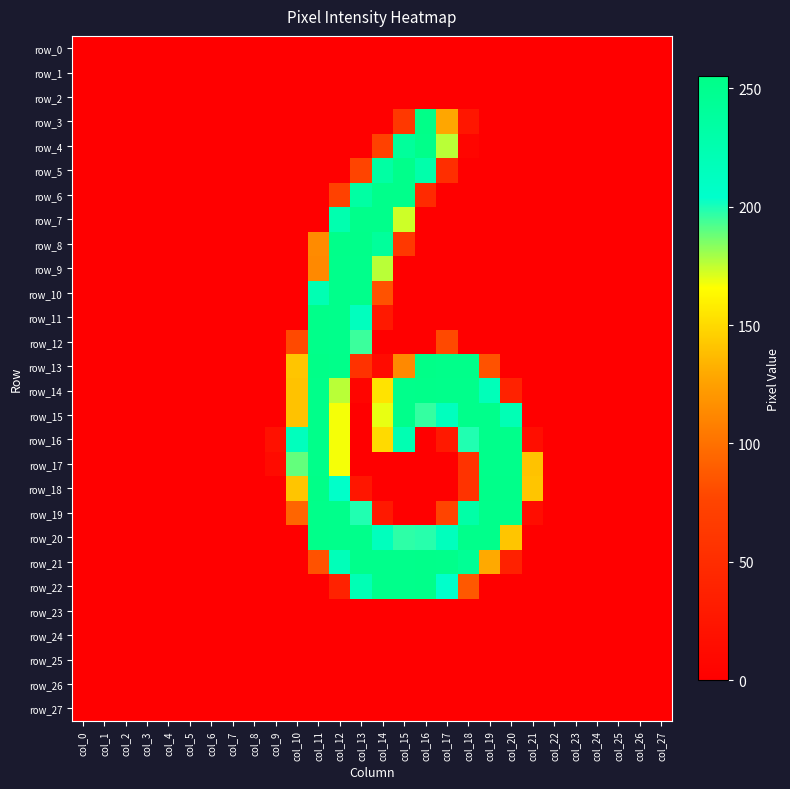

Reading right to left, transcribe all the data shown in this chart.

row_0: col_27=0	col_26=0	col_25=0	col_24=0	col_23=0	col_22=0	col_21=0	col_20=0	col_19=0	col_18=0	col_17=0	col_16=0	col_15=0	col_14=0	col_13=0	col_12=0	col_11=0	col_10=0	col_9=0	col_8=0	col_7=0	col_6=0	col_5=0	col_4=0	col_3=0	col_2=0	col_1=0	col_0=0
row_1: col_27=0	col_26=0	col_25=0	col_24=0	col_23=0	col_22=0	col_21=0	col_20=0	col_19=0	col_18=0	col_17=0	col_16=0	col_15=0	col_14=0	col_13=0	col_12=0	col_11=0	col_10=0	col_9=0	col_8=0	col_7=0	col_6=0	col_5=0	col_4=0	col_3=0	col_2=0	col_1=0	col_0=0
row_2: col_27=0	col_26=0	col_25=0	col_24=0	col_23=0	col_22=0	col_21=0	col_20=0	col_19=0	col_18=0	col_17=0	col_16=0	col_15=0	col_14=0	col_13=0	col_12=0	col_11=0	col_10=0	col_9=0	col_8=0	col_7=0	col_6=0	col_5=0	col_4=0	col_3=0	col_2=0	col_1=0	col_0=0
row_3: col_27=0	col_26=0	col_25=0	col_24=0	col_23=0	col_22=0	col_21=0	col_20=0	col_19=0	col_18=25	col_17=128	col_16=255	col_15=63	col_14=0	col_13=0	col_12=0	col_11=0	col_10=0	col_9=0	col_8=0	col_7=0	col_6=0	col_5=0	col_4=0	col_3=0	col_2=0	col_1=0	col_0=0
row_4: col_27=0	col_26=0	col_25=0	col_24=0	col_23=0	col_22=0	col_21=0	col_20=0	col_19=0	col_18=6	col_17=176	col_16=253	col_15=240	col_14=73	col_13=0	col_12=0	col_11=0	col_10=0	col_9=0	col_8=0	col_7=0	col_6=0	col_5=0	col_4=0	col_3=0	col_2=0	col_1=0	col_0=0
row_5: col_27=0	col_26=0	col_25=0	col_24=0	col_23=0	col_22=0	col_21=0	col_20=0	col_19=0	col_18=0	col_17=52	col_16=228	col_15=252	col_14=234	col_13=76	col_12=0	col_11=0	col_10=0	col_9=0	col_8=0	col_7=0	col_6=0	col_5=0	col_4=0	col_3=0	col_2=0	col_1=0	col_0=0
row_6: col_27=0	col_26=0	col_25=0	col_24=0	col_23=0	col_22=0	col_21=0	col_20=0	col_19=0	col_18=0	col_17=0	col_16=47	col_15=252	col_14=252	col_13=234	col_12=73	col_11=0	col_10=0	col_9=0	col_8=0	col_7=0	col_6=0	col_5=0	col_4=0	col_3=0	col_2=0	col_1=0	col_0=0
row_7: col_27=0	col_26=0	col_25=0	col_24=0	col_23=0	col_22=0	col_21=0	col_20=0	col_19=0	col_18=0	col_17=0	col_16=0	col_15=173	col_14=252	col_13=252	col_12=225	col_11=0	col_10=0	col_9=0	col_8=0	col_7=0	col_6=0	col_5=0	col_4=0	col_3=0	col_2=0	col_1=0	col_0=0
row_8: col_27=0	col_26=0	col_25=0	col_24=0	col_23=0	col_22=0	col_21=0	col_20=0	col_19=0	col_18=0	col_17=0	col_16=0	col_15=63	col_14=240	col_13=253	col_12=253	col_11=114	col_10=0	col_9=0	col_8=0	col_7=0	col_6=0	col_5=0	col_4=0	col_3=0	col_2=0	col_1=0	col_0=0
row_9: col_27=0	col_26=0	col_25=0	col_24=0	col_23=0	col_22=0	col_21=0	col_20=0	col_19=0	col_18=0	col_17=0	col_16=0	col_15=0	col_14=176	col_13=252	col_12=252	col_11=113	col_10=0	col_9=0	col_8=0	col_7=0	col_6=0	col_5=0	col_4=0	col_3=0	col_2=0	col_1=0	col_0=0
row_10: col_27=0	col_26=0	col_25=0	col_24=0	col_23=0	col_22=0	col_21=0	col_20=0	col_19=0	col_18=0	col_17=0	col_16=0	col_15=0	col_14=84	col_13=252	col_12=252	col_11=222	col_10=0	col_9=0	col_8=0	col_7=0	col_6=0	col_5=0	col_4=0	col_3=0	col_2=0	col_1=0	col_0=0
row_11: col_27=0	col_26=0	col_25=0	col_24=0	col_23=0	col_22=0	col_21=0	col_20=0	col_19=0	col_18=0	col_17=0	col_16=0	col_15=0	col_14=28	col_13=214	col_12=252	col_11=253	col_10=0	col_9=0	col_8=0	col_7=0	col_6=0	col_5=0	col_4=0	col_3=0	col_2=0	col_1=0	col_0=0
row_12: col_27=0	col_26=0	col_25=0	col_24=0	col_23=0	col_22=0	col_21=0	col_20=0	col_19=0	col_18=0	col_17=79	col_16=0	col_15=0	col_14=0	col_13=195	col_12=252	col_11=253	col_10=79	col_9=0	col_8=0	col_7=0	col_6=0	col_5=0	col_4=0	col_3=0	col_2=0	col_1=0	col_0=0
row_13: col_27=0	col_26=0	col_25=0	col_24=0	col_23=0	col_22=0	col_21=0	col_20=0	col_19=84	col_18=253	col_17=253	col_16=255	col_15=113	col_14=13	col_13=56	col_12=253	col_11=255	col_10=141	col_9=0	col_8=0	col_7=0	col_6=0	col_5=0	col_4=0	col_3=0	col_2=0	col_1=0	col_0=0
row_14: col_27=0	col_26=0	col_25=0	col_24=0	col_23=0	col_22=0	col_21=0	col_20=38	col_19=218	col_18=252	col_17=252	col_16=253	col_15=252	col_14=154	col_13=6	col_12=176	col_11=253	col_10=140	col_9=0	col_8=0	col_7=0	col_6=0	col_5=0	col_4=0	col_3=0	col_2=0	col_1=0	col_0=0
row_15: col_27=0	col_26=0	col_25=0	col_24=0	col_23=0	col_22=0	col_21=0	col_20=221	col_19=252	col_18=252	col_17=214	col_16=196	col_15=252	col_14=169	col_13=0	col_12=167	col_11=253	col_10=140	col_9=0	col_8=0	col_7=0	col_6=0	col_5=0	col_4=0	col_3=0	col_2=0	col_1=0	col_0=0
row_16: col_27=0	col_26=0	col_25=0	col_24=0	col_23=0	col_22=0	col_21=16	col_20=252	col_19=252	col_18=199	col_17=28	col_16=0	col_15=223	col_14=150	col_13=0	col_12=167	col_11=253	col_10=215	col_9=19	col_8=0	col_7=0	col_6=0	col_5=0	col_4=0	col_3=0	col_2=0	col_1=0	col_0=0
row_17: col_27=0	col_26=0	col_25=0	col_24=0	col_23=0	col_22=0	col_21=140	col_20=252	col_19=252	col_18=57	col_17=0	col_16=0	col_15=0	col_14=0	col_13=0	col_12=167	col_11=253	col_10=189	col_9=13	col_8=0	col_7=0	col_6=0	col_5=0	col_4=0	col_3=0	col_2=0	col_1=0	col_0=0
row_18: col_27=0	col_26=0	col_25=0	col_24=0	col_23=0	col_22=0	col_21=141	col_20=253	col_19=253	col_18=57	col_17=0	col_16=0	col_15=0	col_14=0	col_13=25	col_12=206	col_11=255	col_10=141	col_9=0	col_8=0	col_7=0	col_6=0	col_5=0	col_4=0	col_3=0	col_2=0	col_1=0	col_0=0
row_19: col_27=0	col_26=0	col_25=0	col_24=0	col_23=0	col_22=0	col_21=15	col_20=252	col_19=252	col_18=231	col_17=76	col_16=0	col_15=0	col_14=28	col_13=199	col_12=252	col_11=253	col_10=94	col_9=0	col_8=0	col_7=0	col_6=0	col_5=0	col_4=0	col_3=0	col_2=0	col_1=0	col_0=0
row_20: col_27=0	col_26=0	col_25=0	col_24=0	col_23=0	col_22=0	col_21=0	col_20=141	col_19=252	col_18=252	col_17=215	col_16=198	col_15=197	col_14=215	col_13=252	col_12=252	col_11=253	col_10=0	col_9=0	col_8=0	col_7=0	col_6=0	col_5=0	col_4=0	col_3=0	col_2=0	col_1=0	col_0=0
row_21: col_27=0	col_26=0	col_25=0	col_24=0	col_23=0	col_22=0	col_21=0	col_20=37	col_19=129	col_18=245	col_17=252	col_16=253	col_15=252	col_14=252	col_13=252	col_12=218	col_11=84	col_10=0	col_9=0	col_8=0	col_7=0	col_6=0	col_5=0	col_4=0	col_3=0	col_2=0	col_1=0	col_0=0
row_22: col_27=0	col_26=0	col_25=0	col_24=0	col_23=0	col_22=0	col_21=0	col_20=0	col_19=0	col_18=87	col_17=204	col_16=253	col_15=252	col_14=252	col_13=221	col_12=38	col_11=0	col_10=0	col_9=0	col_8=0	col_7=0	col_6=0	col_5=0	col_4=0	col_3=0	col_2=0	col_1=0	col_0=0
row_23: col_27=0	col_26=0	col_25=0	col_24=0	col_23=0	col_22=0	col_21=0	col_20=0	col_19=0	col_18=0	col_17=0	col_16=0	col_15=0	col_14=0	col_13=0	col_12=0	col_11=0	col_10=0	col_9=0	col_8=0	col_7=0	col_6=0	col_5=0	col_4=0	col_3=0	col_2=0	col_1=0	col_0=0
row_24: col_27=0	col_26=0	col_25=0	col_24=0	col_23=0	col_22=0	col_21=0	col_20=0	col_19=0	col_18=0	col_17=0	col_16=0	col_15=0	col_14=0	col_13=0	col_12=0	col_11=0	col_10=0	col_9=0	col_8=0	col_7=0	col_6=0	col_5=0	col_4=0	col_3=0	col_2=0	col_1=0	col_0=0
row_25: col_27=0	col_26=0	col_25=0	col_24=0	col_23=0	col_22=0	col_21=0	col_20=0	col_19=0	col_18=0	col_17=0	col_16=0	col_15=0	col_14=0	col_13=0	col_12=0	col_11=0	col_10=0	col_9=0	col_8=0	col_7=0	col_6=0	col_5=0	col_4=0	col_3=0	col_2=0	col_1=0	col_0=0
row_26: col_27=0	col_26=0	col_25=0	col_24=0	col_23=0	col_22=0	col_21=0	col_20=0	col_19=0	col_18=0	col_17=0	col_16=0	col_15=0	col_14=0	col_13=0	col_12=0	col_11=0	col_10=0	col_9=0	col_8=0	col_7=0	col_6=0	col_5=0	col_4=0	col_3=0	col_2=0	col_1=0	col_0=0
row_27: col_27=0	col_26=0	col_25=0	col_24=0	col_23=0	col_22=0	col_21=0	col_20=0	col_19=0	col_18=0	col_17=0	col_16=0	col_15=0	col_14=0	col_13=0	col_12=0	col_11=0	col_10=0	col_9=0	col_8=0	col_7=0	col_6=0	col_5=0	col_4=0	col_3=0	col_2=0	col_1=0	col_0=0